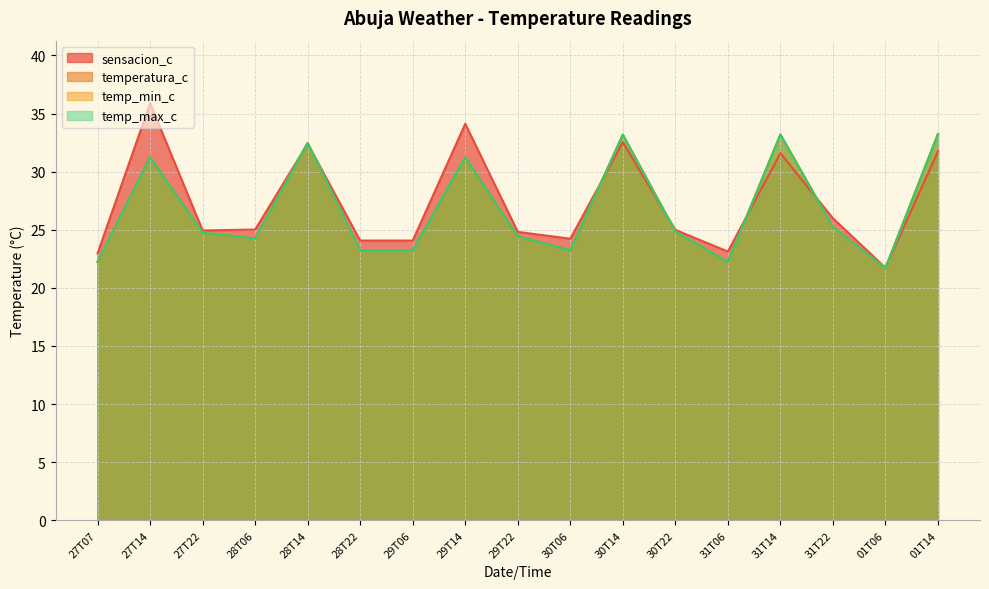

True or false: temperatura_c and temp_max_c intersect in this chart.

False